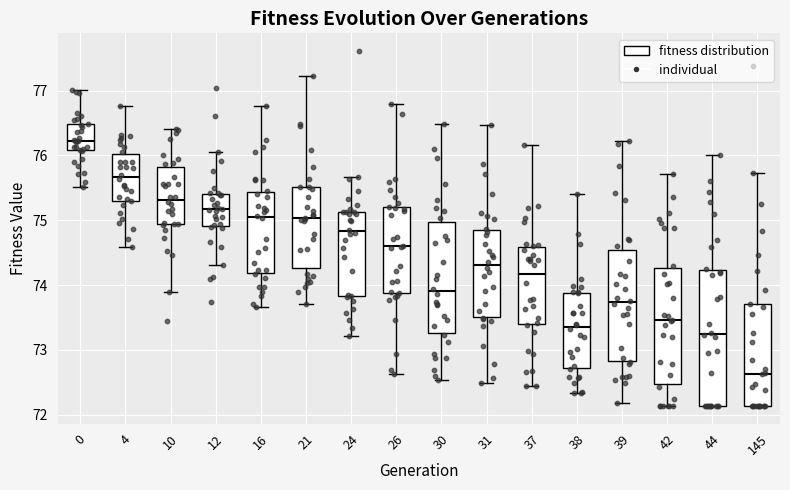

Reading left to right, transcribe this box plot: for each box, give where its median line is, the range the box spans, and where its two whiskers end, as read against the y-axis. The values are not printed on the chart, so give them approximately, as read against the axis.

0: median 76.2, box 76.1 to 76.5, whiskers 75.5 to 77.0
4: median 75.7, box 75.3 to 76.0, whiskers 74.6 to 76.8
10: median 75.3, box 74.9 to 75.8, whiskers 73.9 to 76.4
12: median 75.2, box 74.9 to 75.4, whiskers 74.3 to 76.1
16: median 75.0, box 74.2 to 75.4, whiskers 73.7 to 76.8
21: median 75.0, box 74.3 to 75.5, whiskers 73.7 to 77.2
24: median 74.8, box 73.8 to 75.1, whiskers 73.2 to 75.7
26: median 74.6, box 73.9 to 75.2, whiskers 72.6 to 76.8
30: median 73.9, box 73.3 to 75.0, whiskers 72.5 to 76.5
31: median 74.3, box 73.5 to 74.8, whiskers 72.5 to 76.5
37: median 74.2, box 73.4 to 74.6, whiskers 72.4 to 76.2
38: median 73.4, box 72.7 to 73.9, whiskers 72.3 to 75.4
39: median 73.7, box 72.8 to 74.5, whiskers 72.2 to 76.2
42: median 73.5, box 72.5 to 74.3, whiskers 72.1 to 75.7
44: median 73.3, box 72.1 to 74.2, whiskers 72.1 to 76.0
145: median 72.6, box 72.1 to 73.7, whiskers 72.1 to 75.7